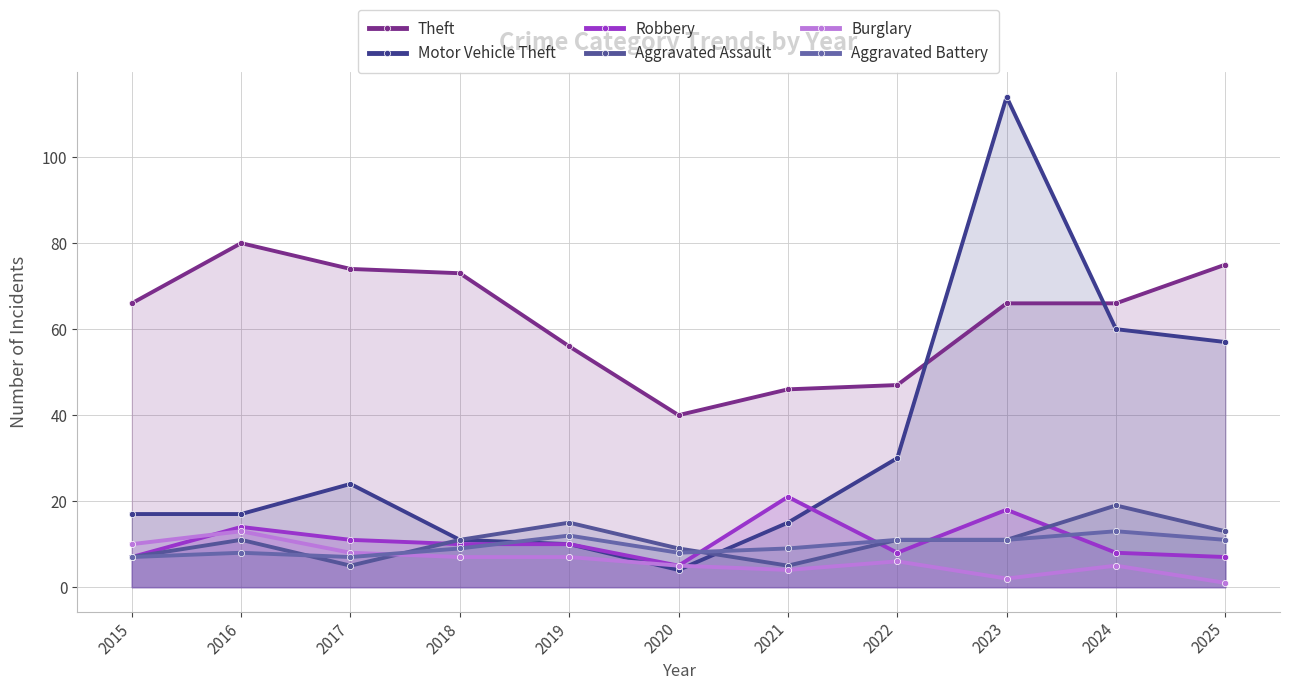

Count the number of categories in the chart.

11